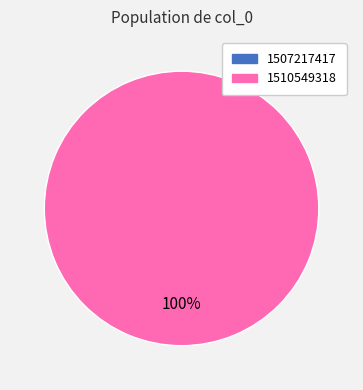

What percentage is NOT represented by 1507217417?

100.0%